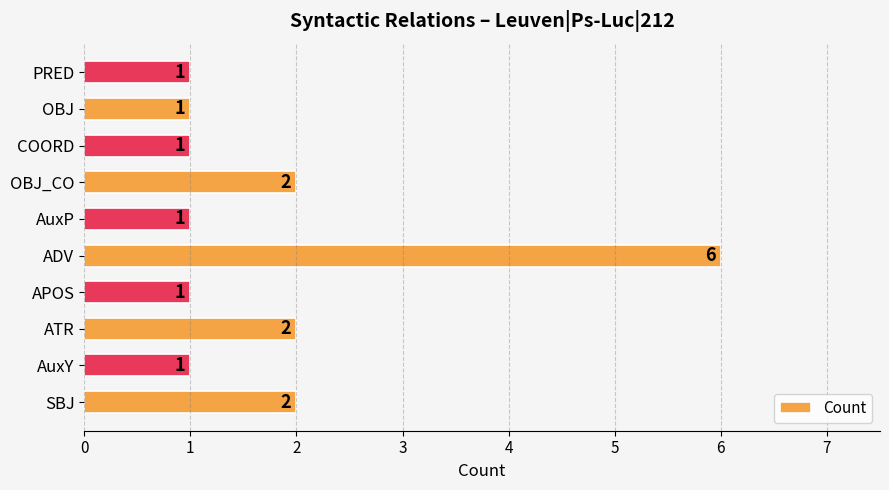

The chart shows a value of 1 at COORD. True or false?

True